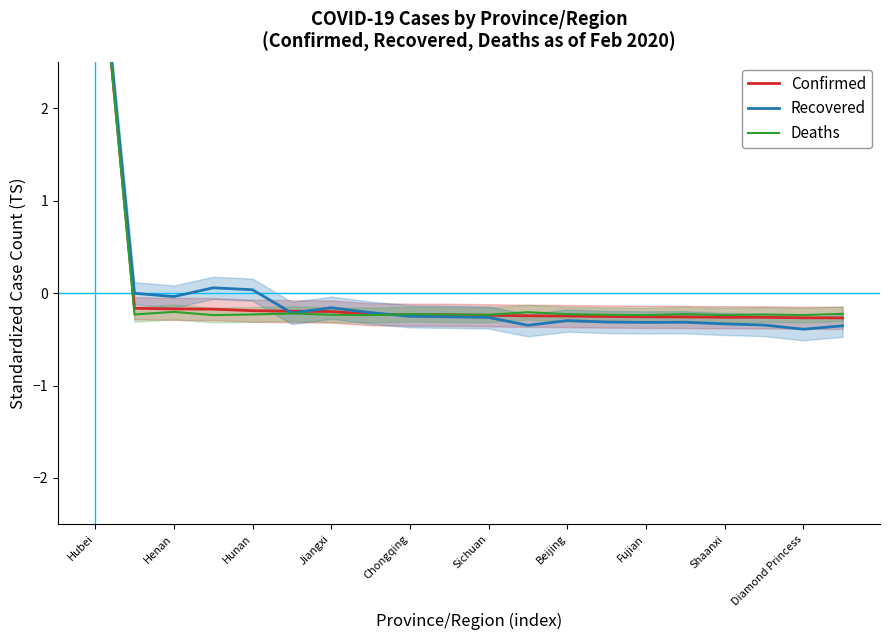

How many values in Recovered are below zero?

17